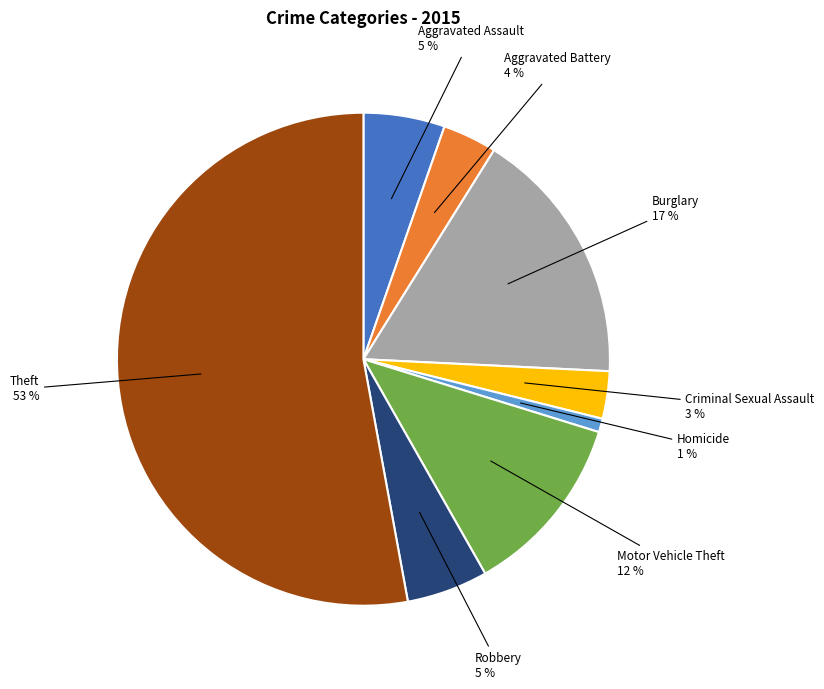

Is it true that Burglary is 10% of the pie?

False